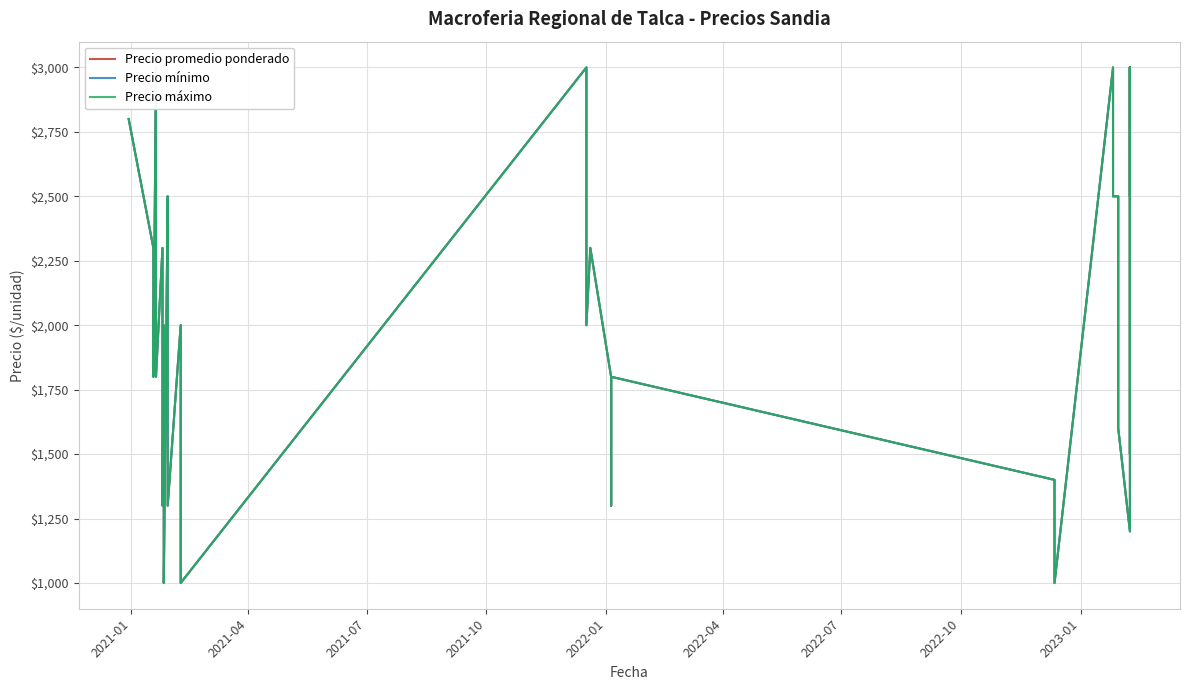

True or false: Precio máximo and Precio promedio ponderado cross at least once.

False